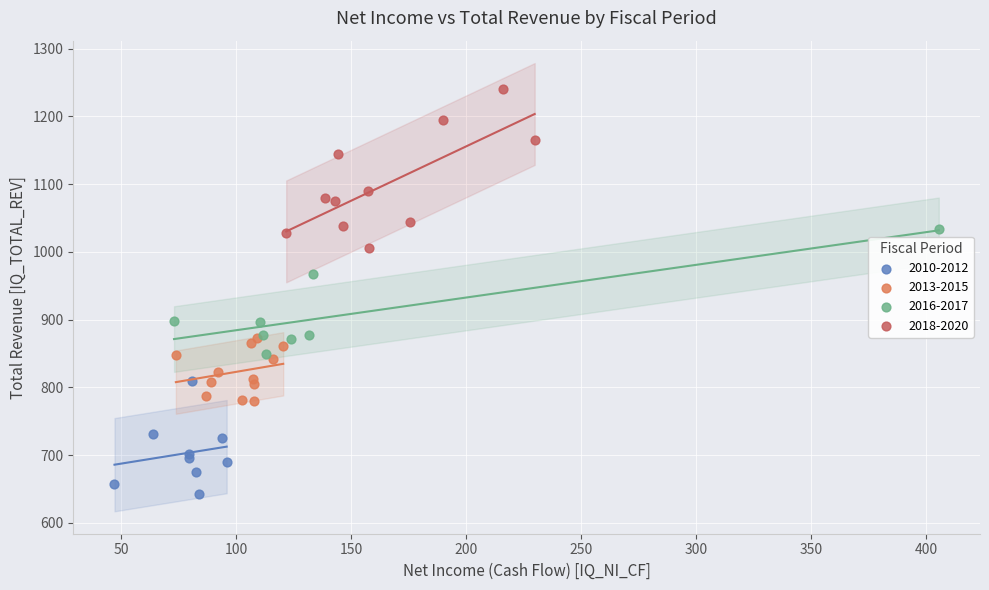

Which series reaches the minimum Y coordinate?

2010-2012